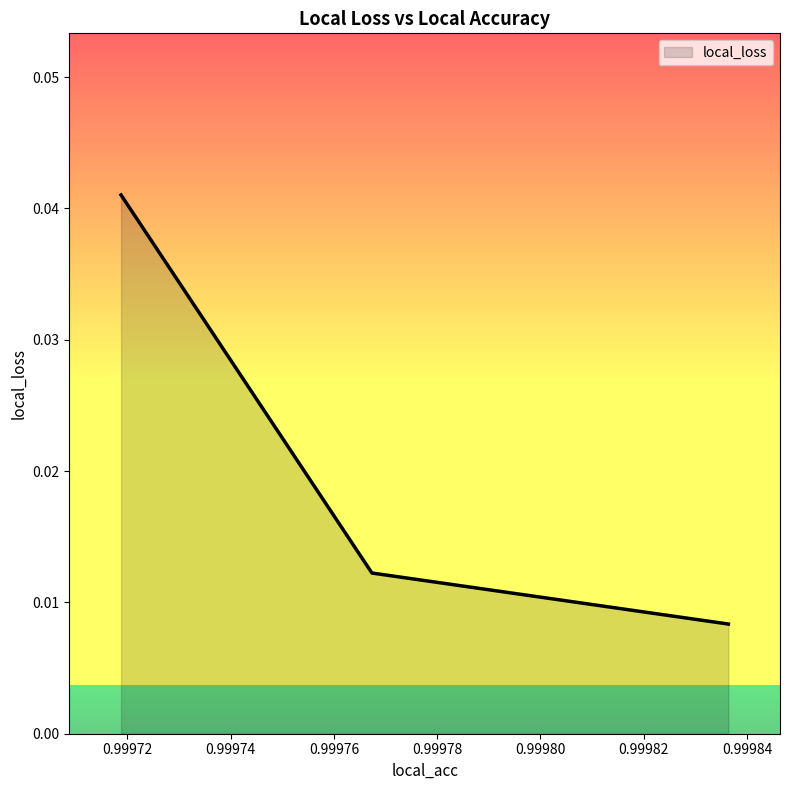

How many values are between 0 and 1?

3